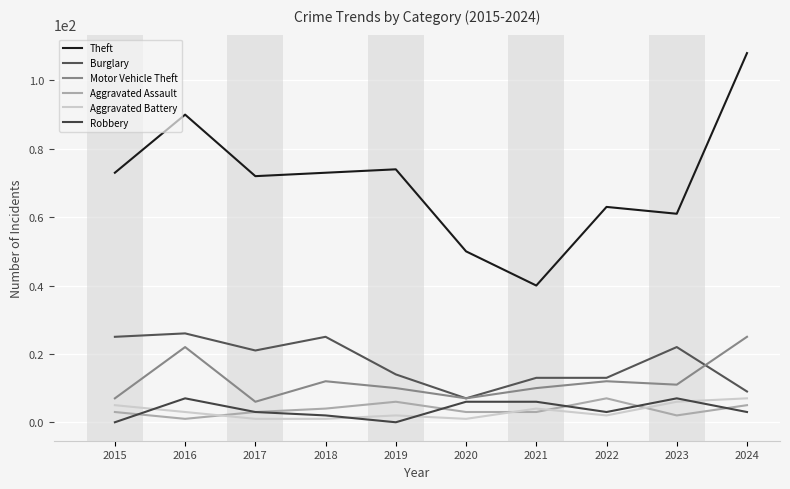

What are all the series names shown in the legend?

Theft, Burglary, Motor Vehicle Theft, Aggravated Assault, Aggravated Battery, Robbery